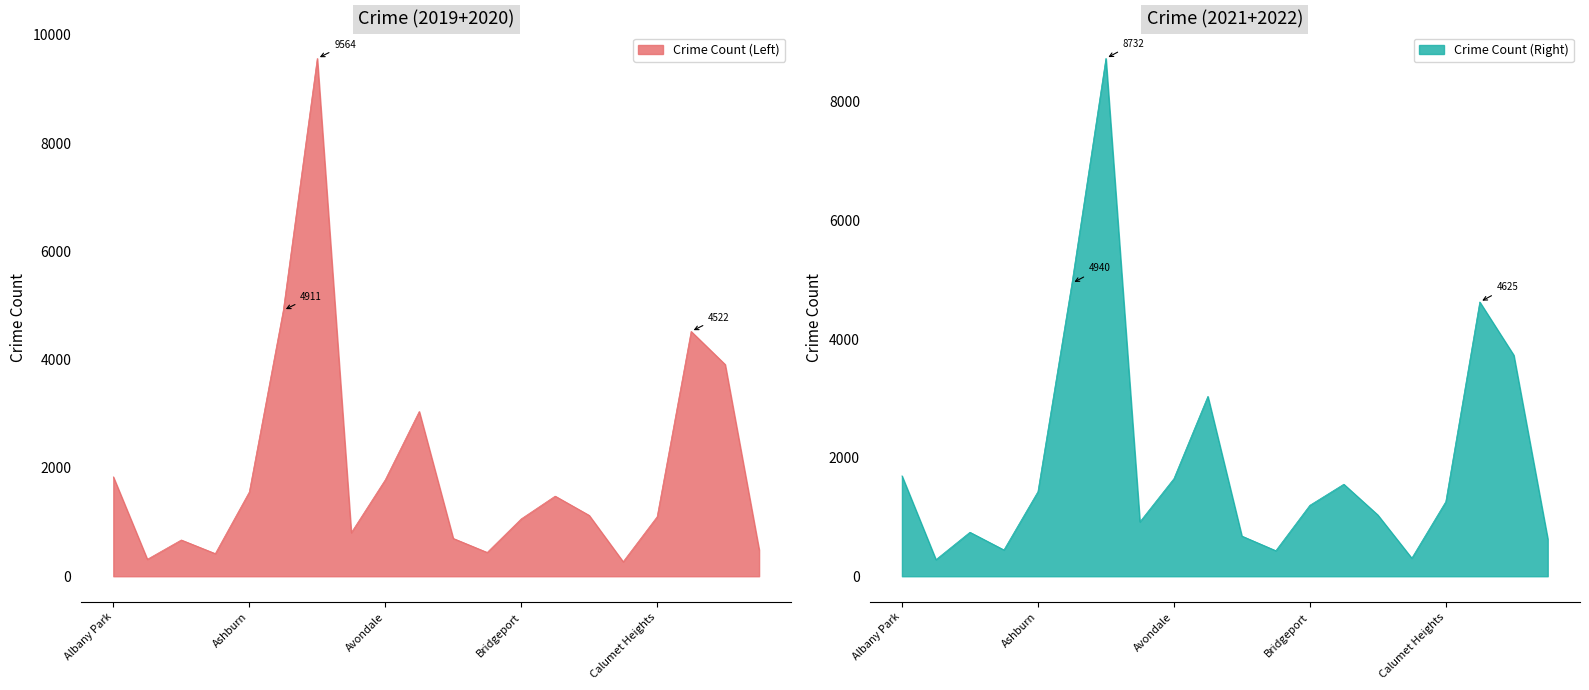

What is the highest value of the Crime Count (Left) series?

9564